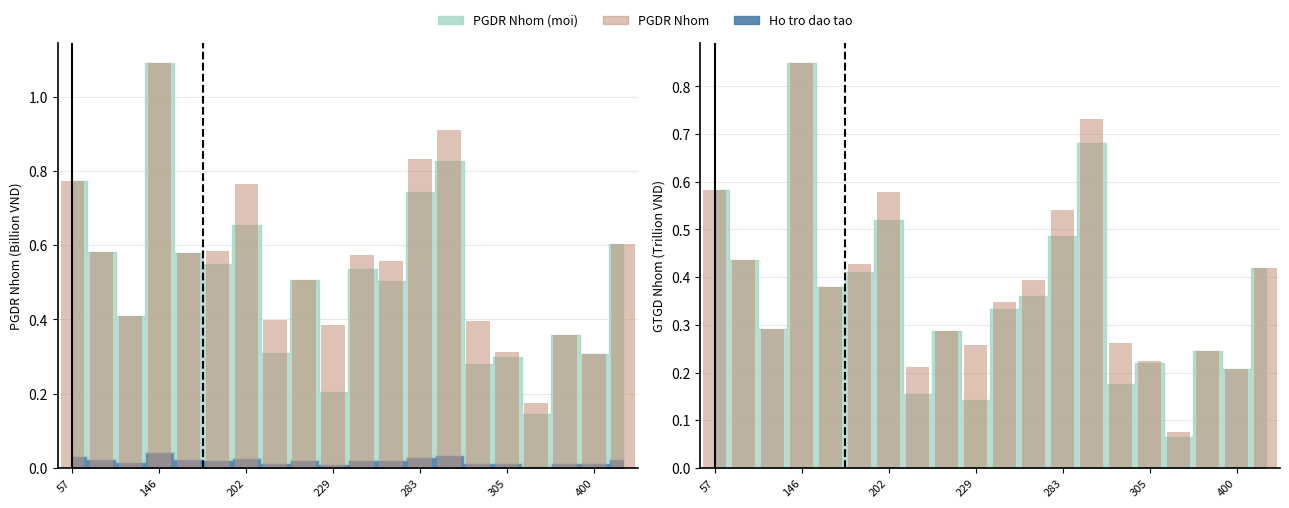

Reading left to right, transcribe all the data shown in this chart.

PGDR Nhom: 0.8	0.6	0.4	1.1	0.6	0.6	0.8	0.4	0.5	0.4	0.6	0.6	0.8	0.9	0.4	0.3	0.2	0.4	0.3	0.6
GTGD Nhom: 0.6	0.4	0.3	0.8	0.4	0.4	0.6	0.2	0.3	0.3	0.3	0.4	0.5	0.7	0.3	0.2	0.1	0.2	0.2	0.4